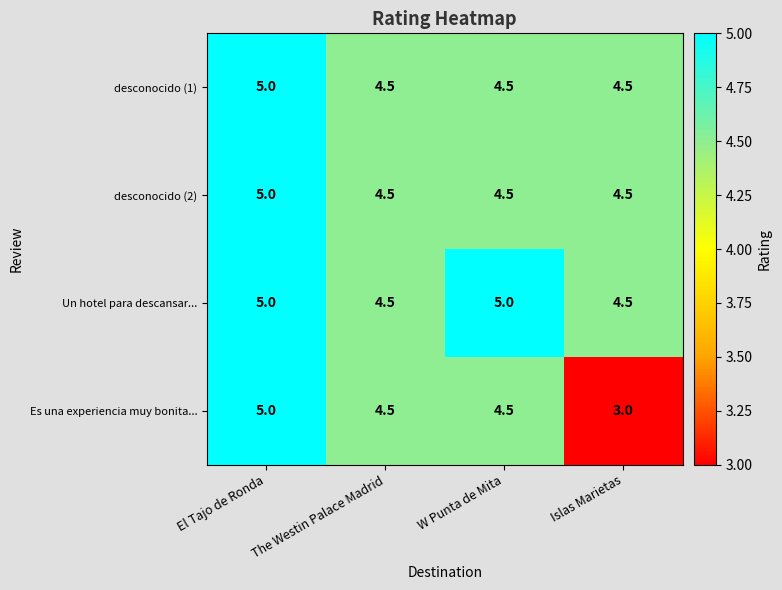

Is it true that desconocido (2) equals 4.5 at Islas Marietas?

True